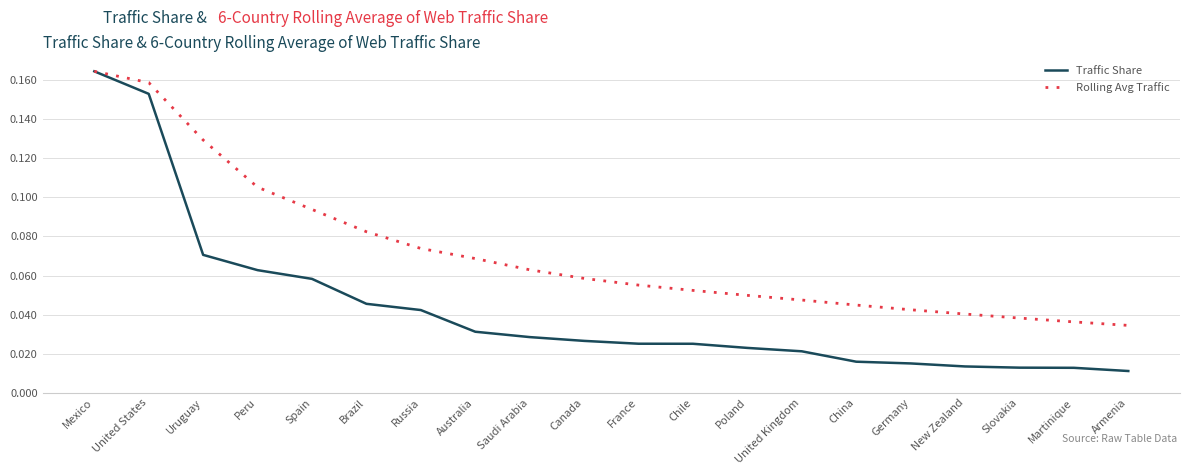

At which label is Traffic Share closest to 0?

Armenia